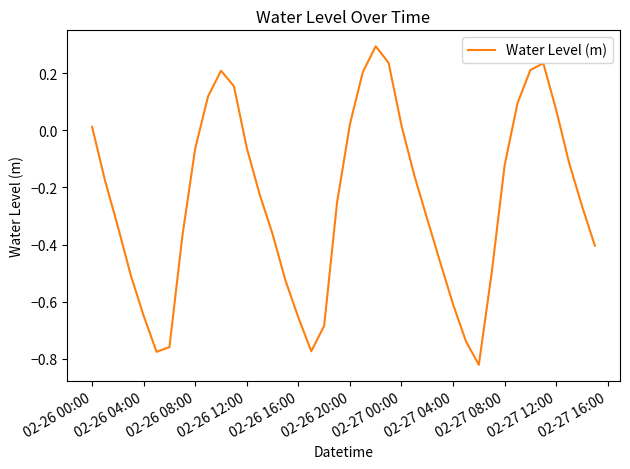

What is the greatest value displayed?

0.3